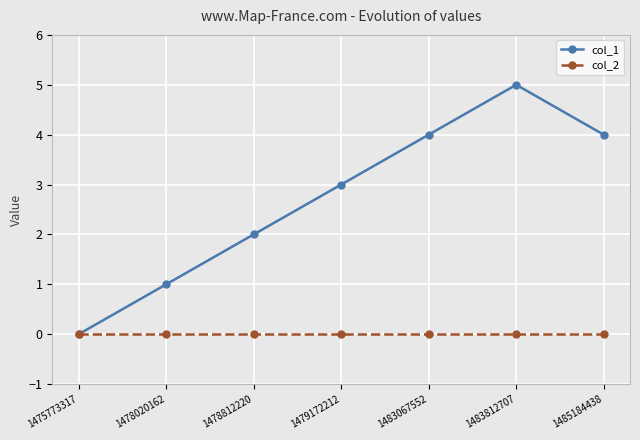

At which category does the chart reach its peak across all series?

1483812707